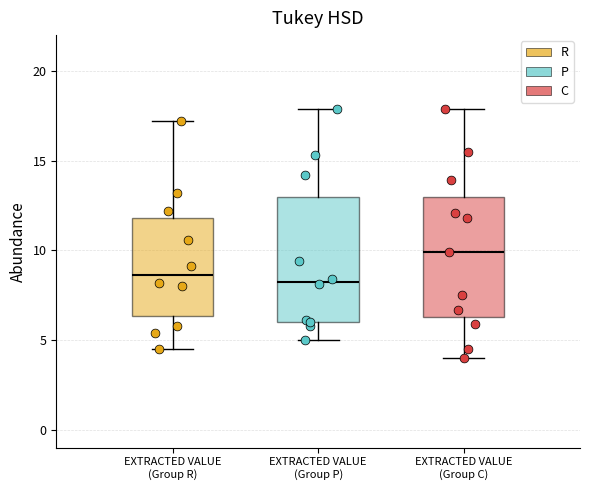

Reading left to right, read every box against the y-axis: the position of its median line, the range the box covers, and the ends of its whiskers. The values are not printed on the chart, so give them approximately, as read against the axis.

EXTRACTED VALUE (Group R): median 8.5, box 6.5 to 12.0, whiskers 4.5 to 17.0
EXTRACTED VALUE (Group P): median 8.5, box 6.0 to 13.0, whiskers 5.0 to 18.0
EXTRACTED VALUE (Group C): median 10.0, box 6.5 to 13.0, whiskers 4.0 to 18.0